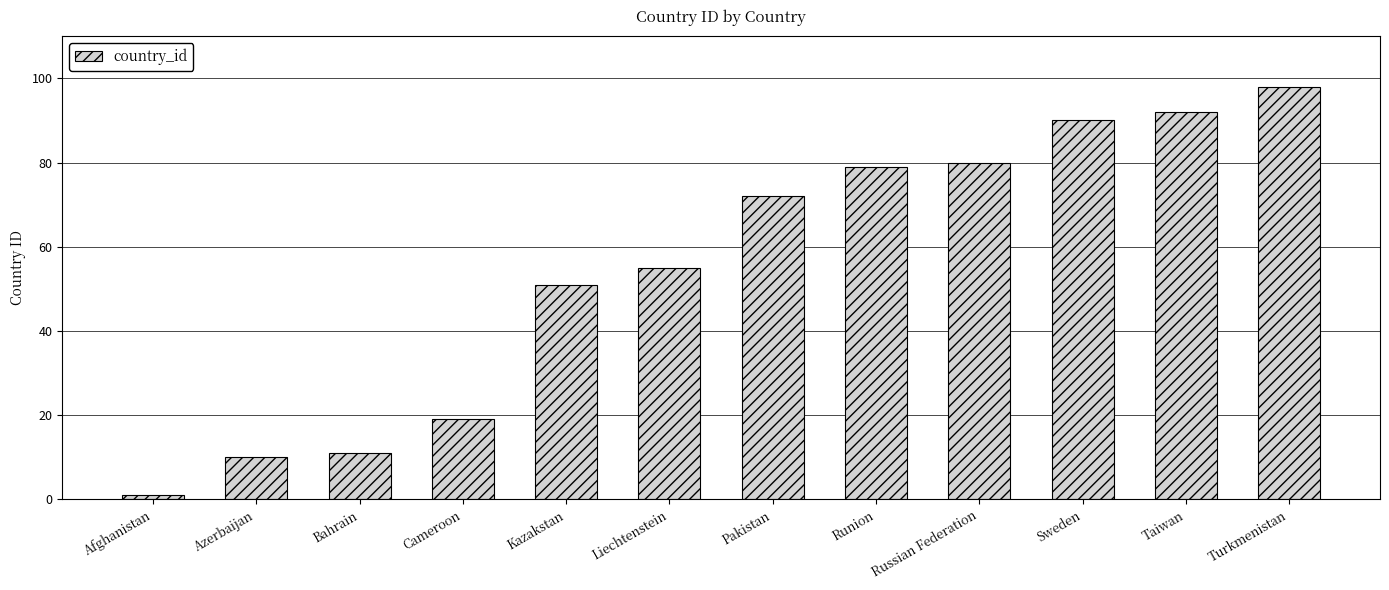

True or false: the data shows 165 at Taiwan.

False